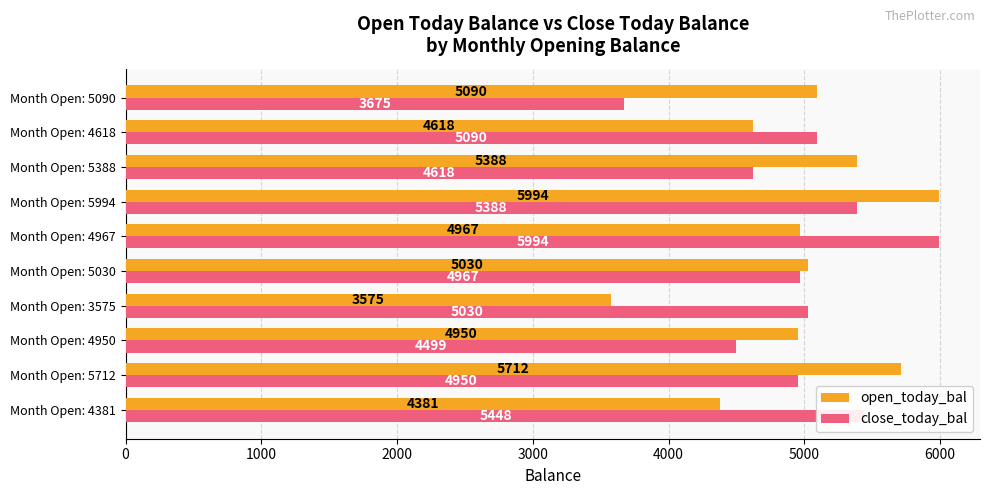

List the series in order of their overall mean, lowest first.

close_today_bal, open_today_bal